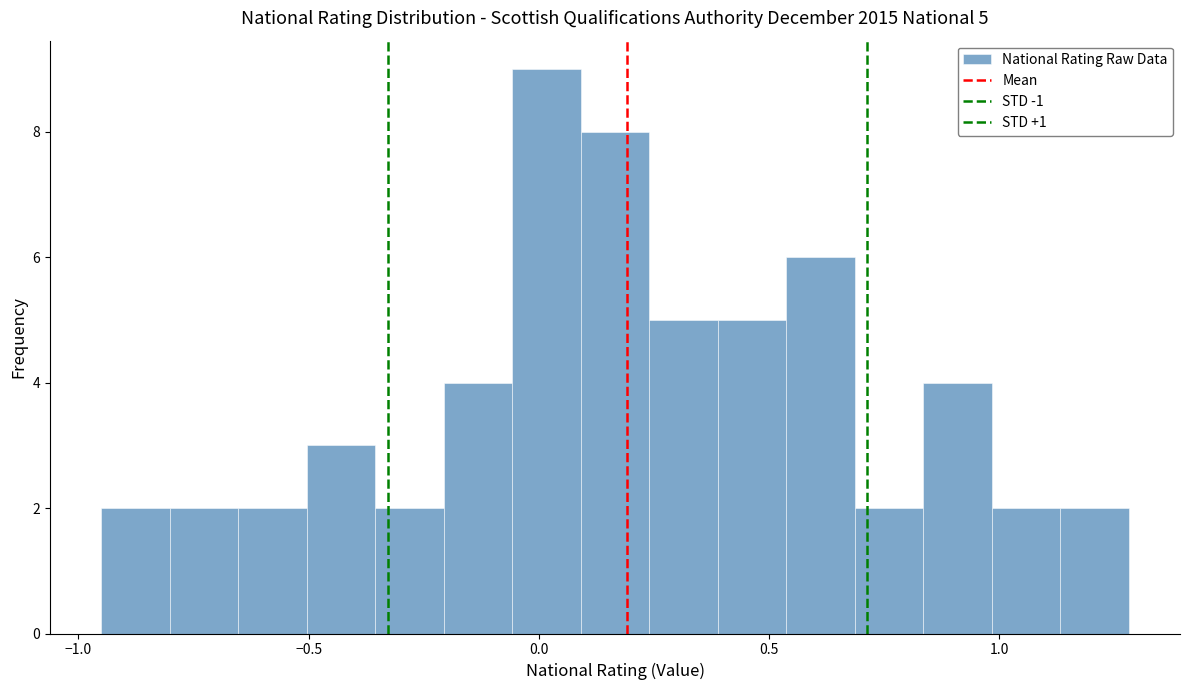

Around what value on the x-axis is the tallest bar? Give the approximate position of its centre, as read against the axis.

0.00